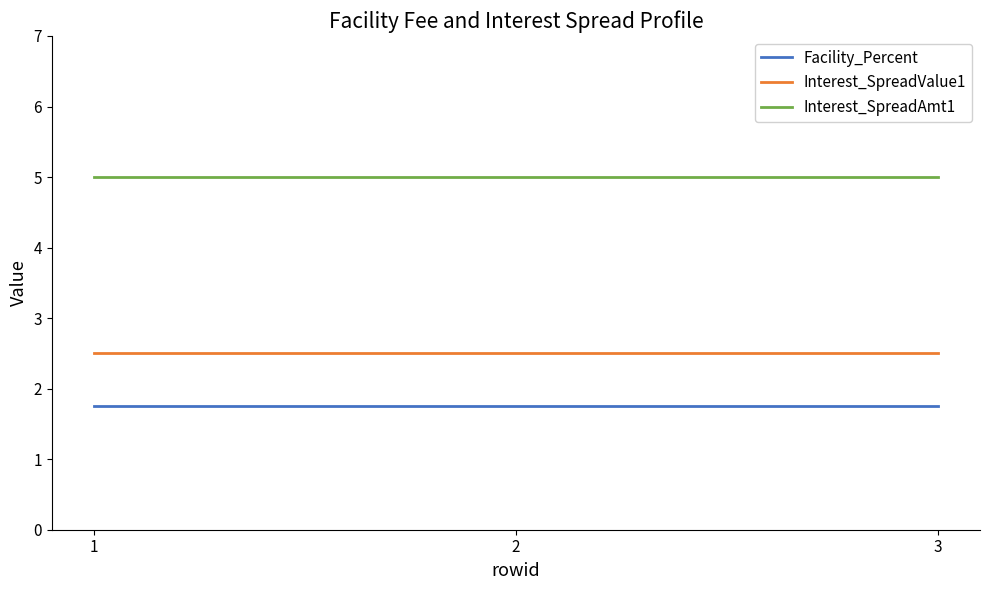

At 2, list the series in order from smallest to largest.

Facility_Percent, Interest_SpreadValue1, Interest_SpreadAmt1